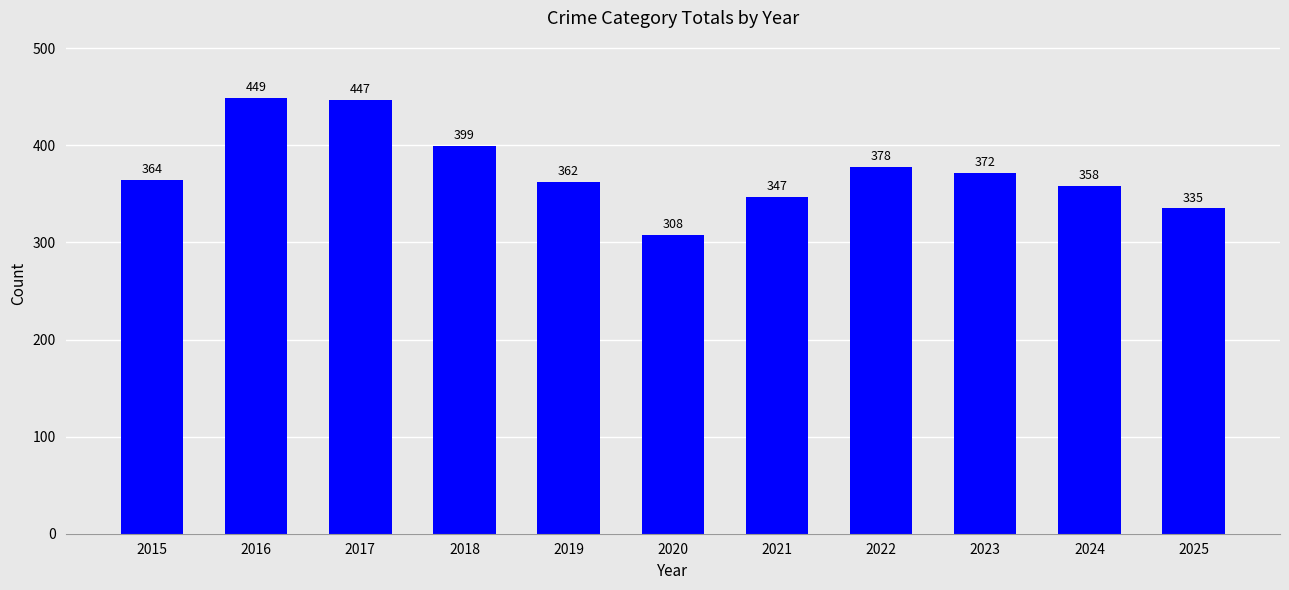

At which label is the value closest to 378?

2022